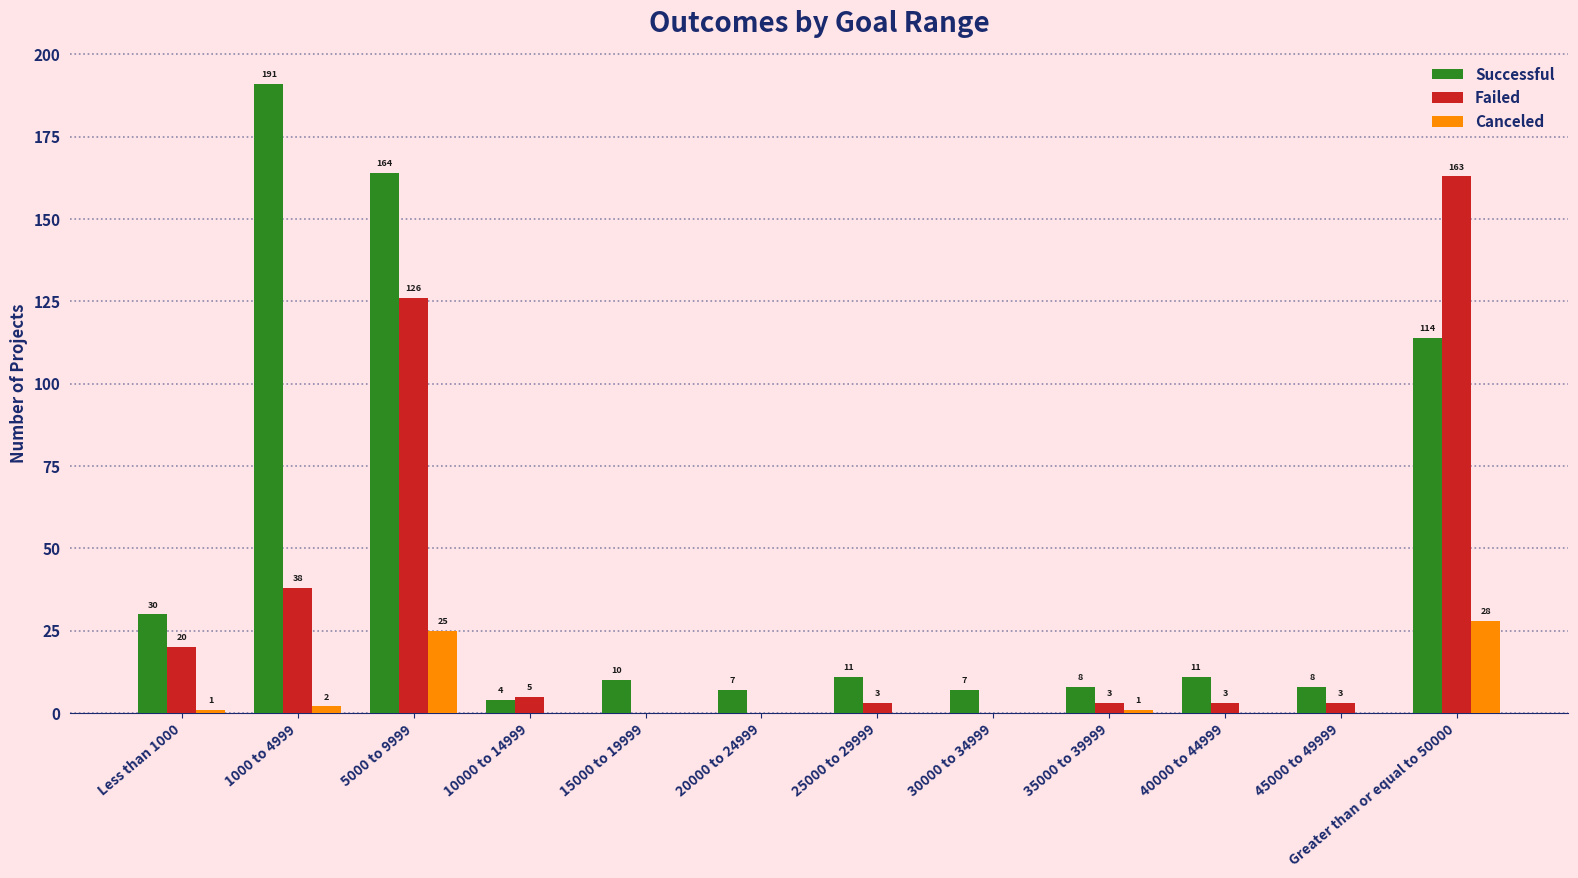

The value of Successful at 30000 to 34999 is 7. True or false?

True